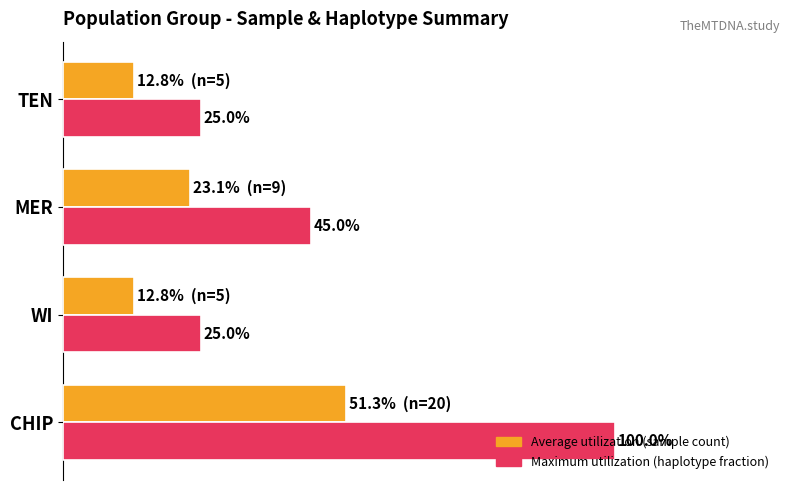

Which label corresponds to the largest value in the chart?

CHIP